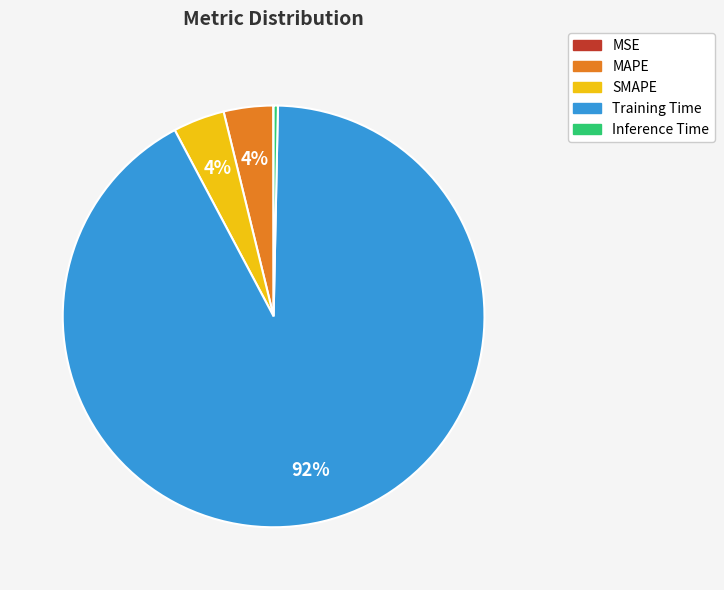

Which slice represents more than half of the pie?

Training Time